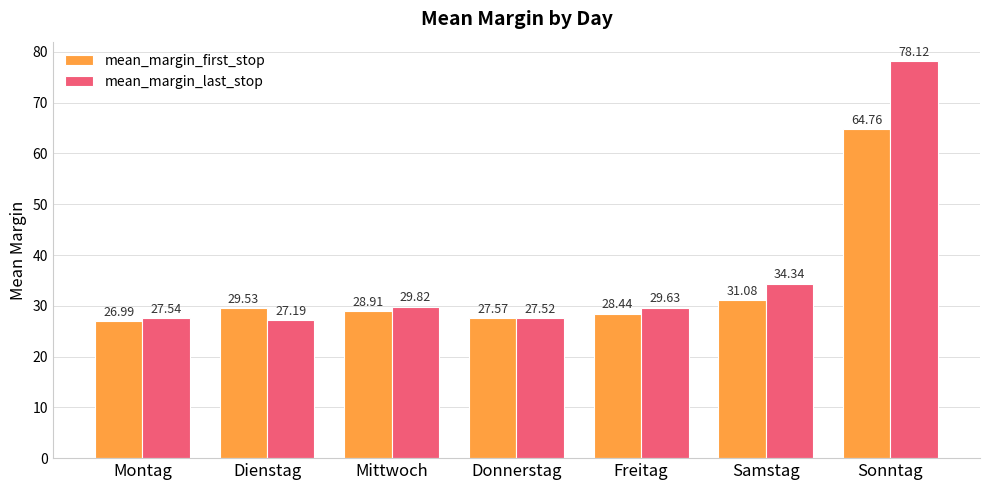

Rank the series at Dienstag from lowest to highest value.

mean_margin_last_stop, mean_margin_first_stop